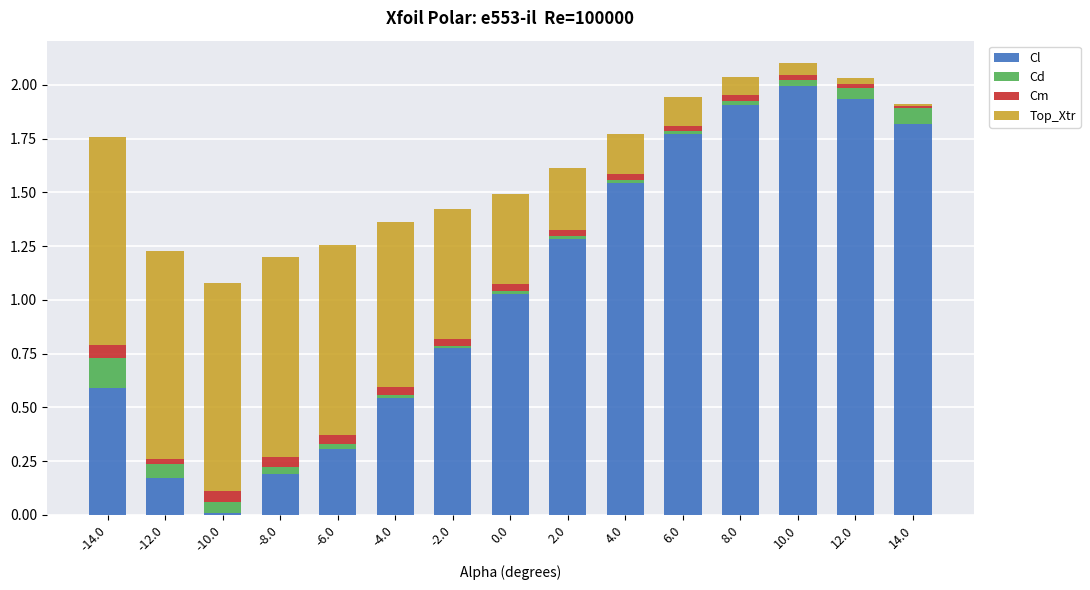

How many categories are shown in the chart?

15